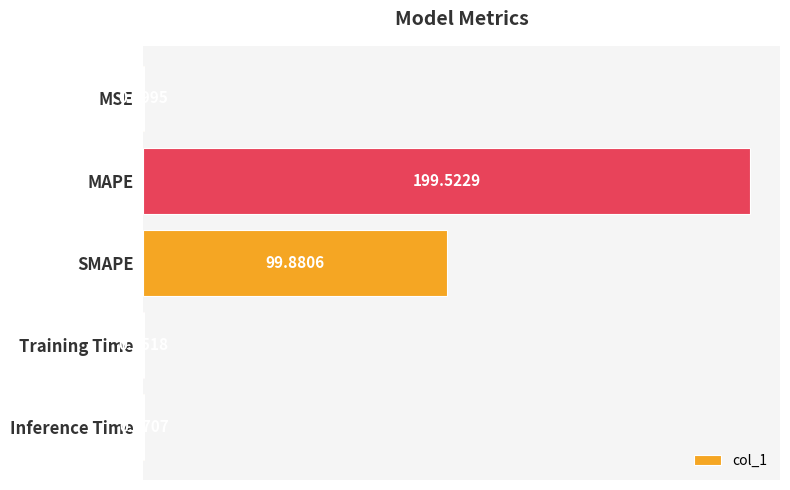

What is the sum of all values?

300.0